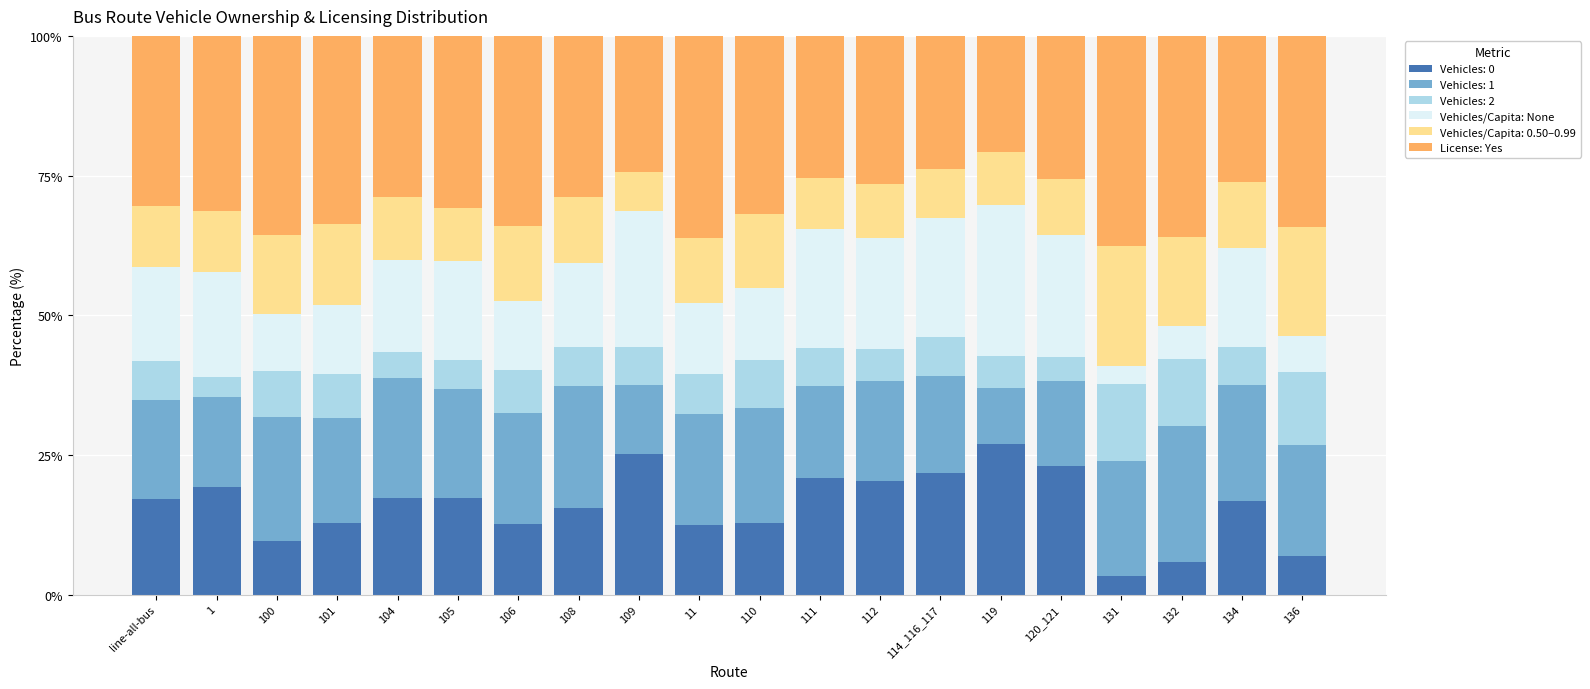

How many categories are shown in the chart?

20